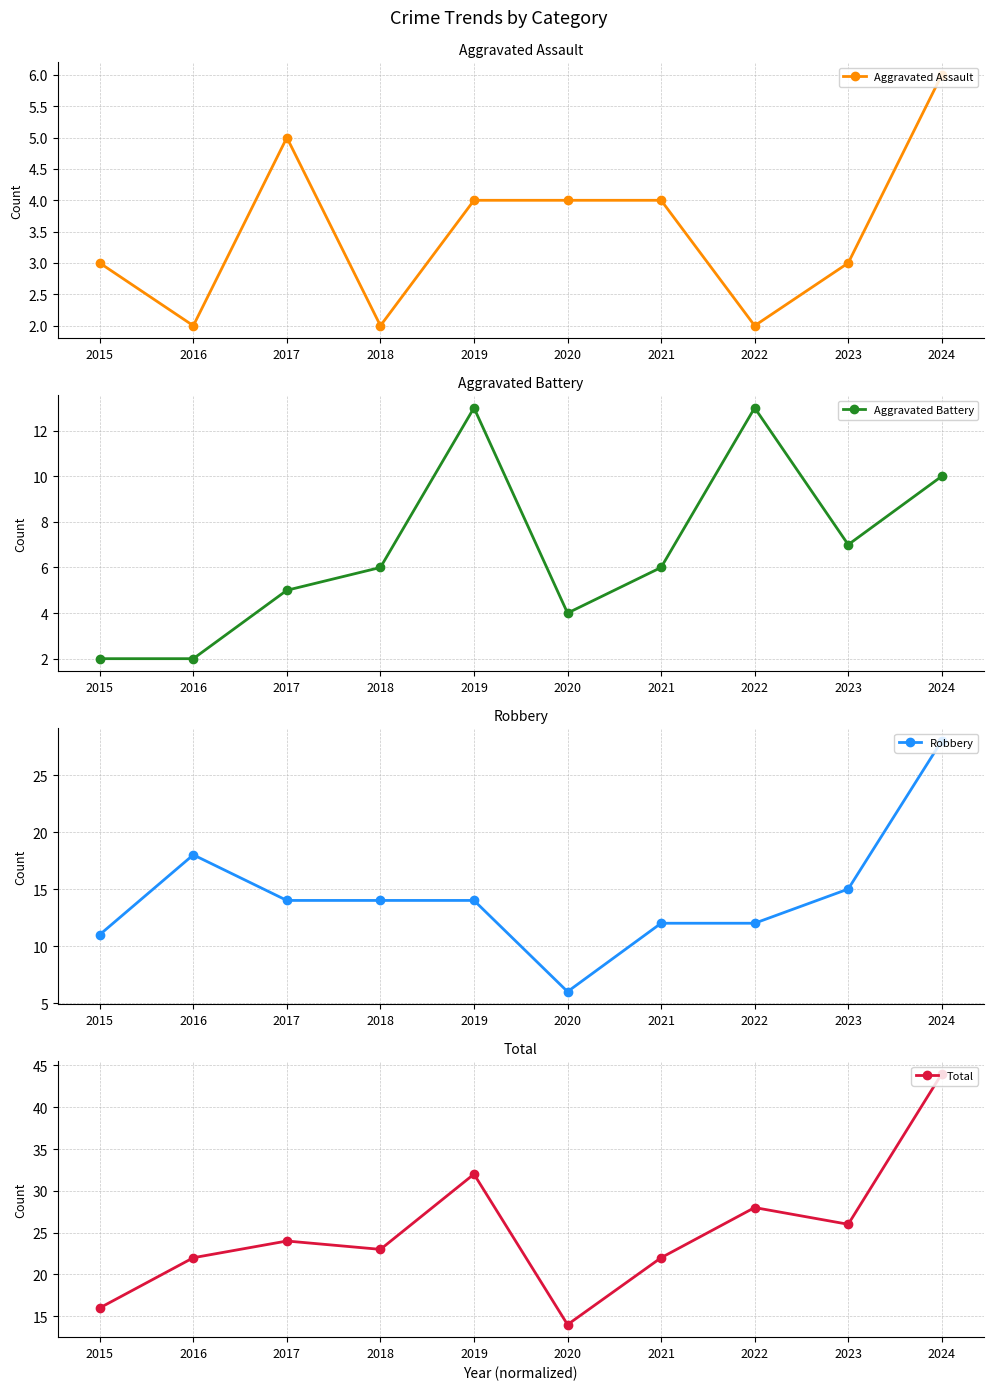

In Robbery, how many points are higher than both neighbors (excluding endpoints)?

1